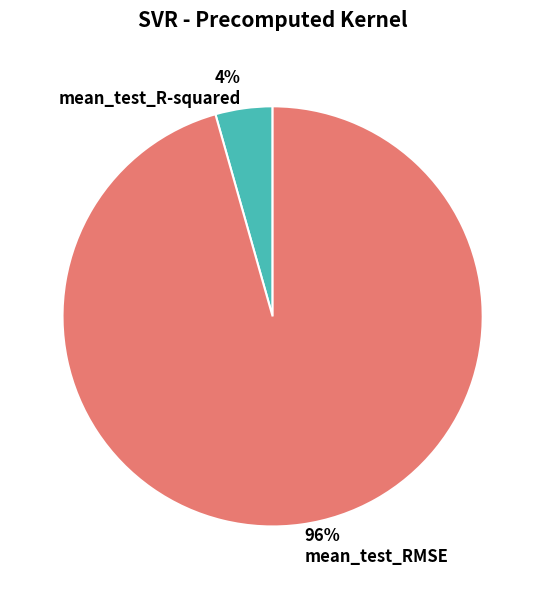

Which has a higher value, mean_test_RMSE or mean_test_R-squared?

mean_test_RMSE